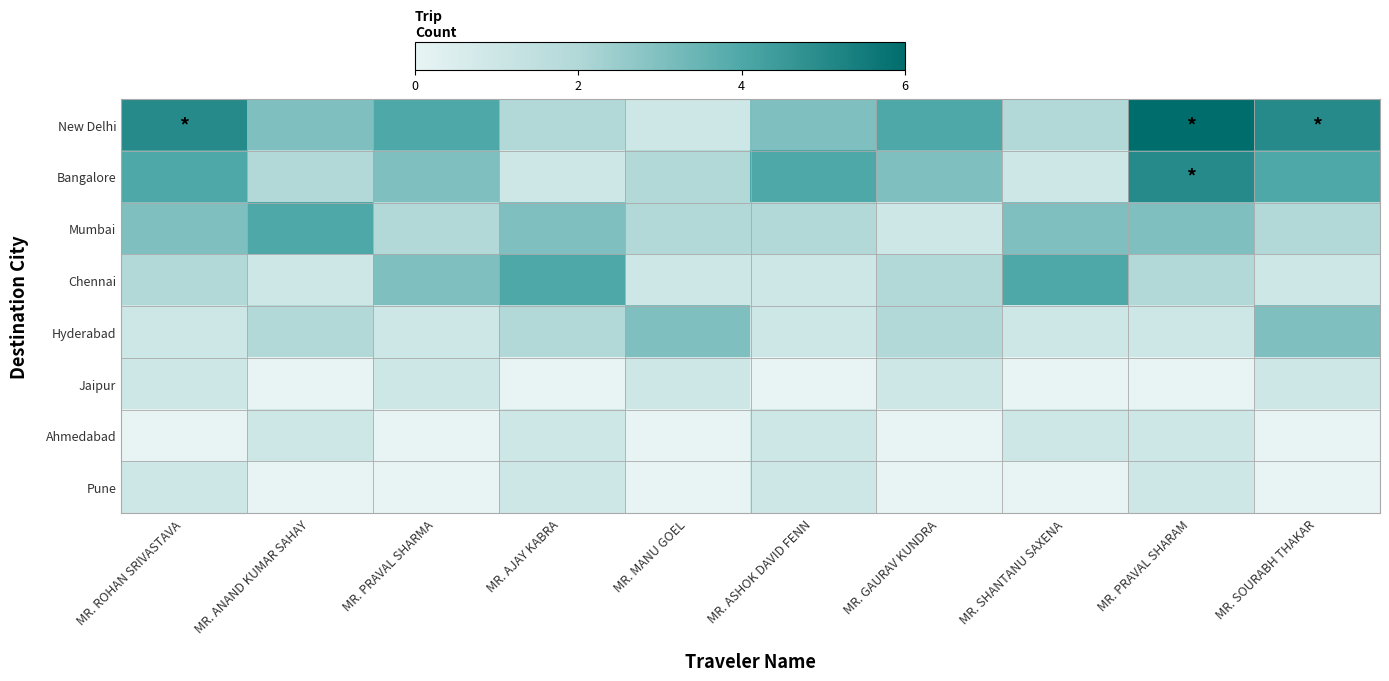

Reading left to right, list all the values displayed in this chart.

New Delhi: MR. ROHAN SRIVASTAVA=5	MR. ANAND KUMAR SAHAY=3	MR. PRAVAL SHARMA=4	MR. AJAY KABRA=2	MR. MANU GOEL=1	MR. ASHOK DAVID FENN=3	MR. GAURAV KUNDRA=4	MR. SHANTANU SAXENA=2	MR. PRAVAL SHARAM=6	MR. SOURABH THAKAR=5
Bangalore: MR. ROHAN SRIVASTAVA=4	MR. ANAND KUMAR SAHAY=2	MR. PRAVAL SHARMA=3	MR. AJAY KABRA=1	MR. MANU GOEL=2	MR. ASHOK DAVID FENN=4	MR. GAURAV KUNDRA=3	MR. SHANTANU SAXENA=1	MR. PRAVAL SHARAM=5	MR. SOURABH THAKAR=4
Mumbai: MR. ROHAN SRIVASTAVA=3	MR. ANAND KUMAR SAHAY=4	MR. PRAVAL SHARMA=2	MR. AJAY KABRA=3	MR. MANU GOEL=2	MR. ASHOK DAVID FENN=2	MR. GAURAV KUNDRA=1	MR. SHANTANU SAXENA=3	MR. PRAVAL SHARAM=3	MR. SOURABH THAKAR=2
Chennai: MR. ROHAN SRIVASTAVA=2	MR. ANAND KUMAR SAHAY=1	MR. PRAVAL SHARMA=3	MR. AJAY KABRA=4	MR. MANU GOEL=1	MR. ASHOK DAVID FENN=1	MR. GAURAV KUNDRA=2	MR. SHANTANU SAXENA=4	MR. PRAVAL SHARAM=2	MR. SOURABH THAKAR=1
Hyderabad: MR. ROHAN SRIVASTAVA=1	MR. ANAND KUMAR SAHAY=2	MR. PRAVAL SHARMA=1	MR. AJAY KABRA=2	MR. MANU GOEL=3	MR. ASHOK DAVID FENN=1	MR. GAURAV KUNDRA=2	MR. SHANTANU SAXENA=1	MR. PRAVAL SHARAM=1	MR. SOURABH THAKAR=3
Jaipur: MR. ROHAN SRIVASTAVA=1	MR. ANAND KUMAR SAHAY=0	MR. PRAVAL SHARMA=1	MR. AJAY KABRA=0	MR. MANU GOEL=1	MR. ASHOK DAVID FENN=0	MR. GAURAV KUNDRA=1	MR. SHANTANU SAXENA=0	MR. PRAVAL SHARAM=0	MR. SOURABH THAKAR=1
Ahmedabad: MR. ROHAN SRIVASTAVA=0	MR. ANAND KUMAR SAHAY=1	MR. PRAVAL SHARMA=0	MR. AJAY KABRA=1	MR. MANU GOEL=0	MR. ASHOK DAVID FENN=1	MR. GAURAV KUNDRA=0	MR. SHANTANU SAXENA=1	MR. PRAVAL SHARAM=1	MR. SOURABH THAKAR=0
Pune: MR. ROHAN SRIVASTAVA=1	MR. ANAND KUMAR SAHAY=0	MR. PRAVAL SHARMA=0	MR. AJAY KABRA=1	MR. MANU GOEL=0	MR. ASHOK DAVID FENN=1	MR. GAURAV KUNDRA=0	MR. SHANTANU SAXENA=0	MR. PRAVAL SHARAM=1	MR. SOURABH THAKAR=0